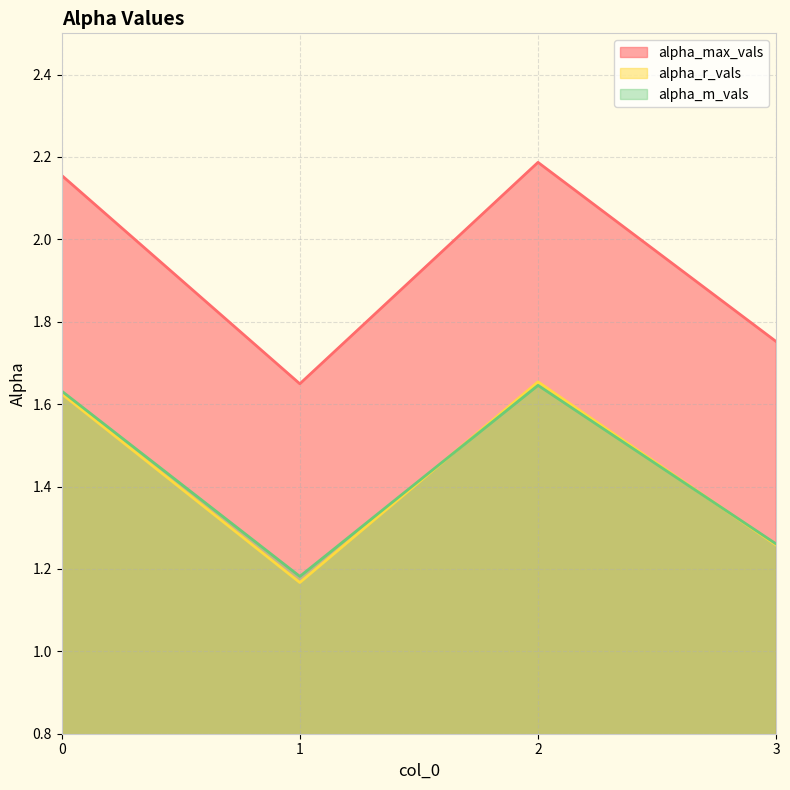

Rank the series at 2 from highest to lowest value.

alpha_max_vals, alpha_r_vals, alpha_m_vals